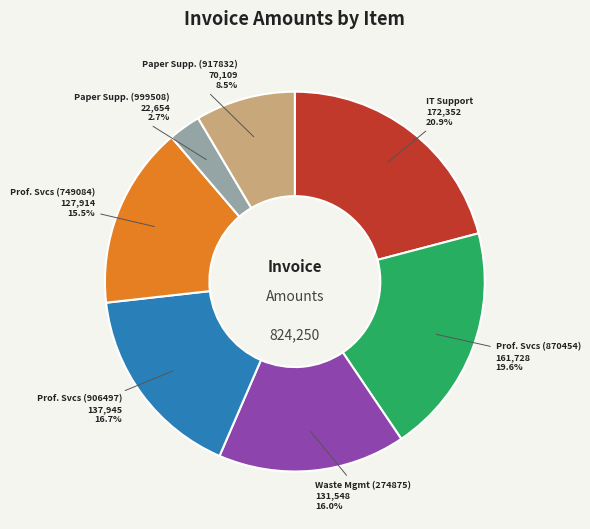

How much of the chart is everything except Prof. Svcs (870454)?

80.4%